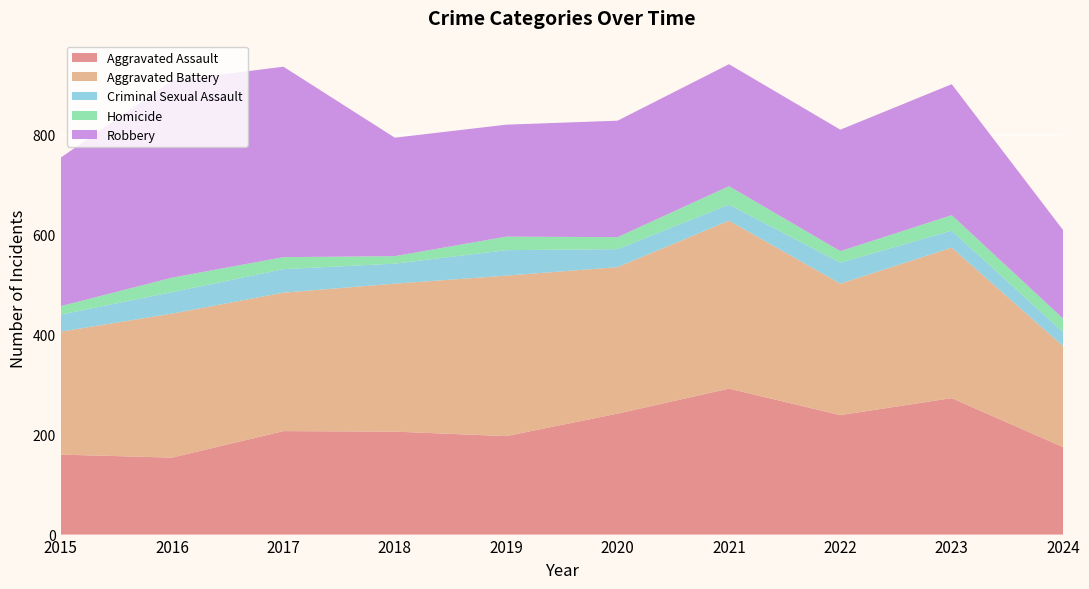

Reading right to left, extract all data points from this chart.

Aggravated Assault: 175	273	239	292	242	197	206	207	154	160
Aggravated Battery: 202	301	263	336	293	321	296	277	288	246
Criminal Sexual Assault: 28	34	42	32	36	51	40	47	43	34
Homicide: 27	31	23	37	24	27	15	24	29	17
Robbery: 177	262	243	244	233	224	237	381	394	297